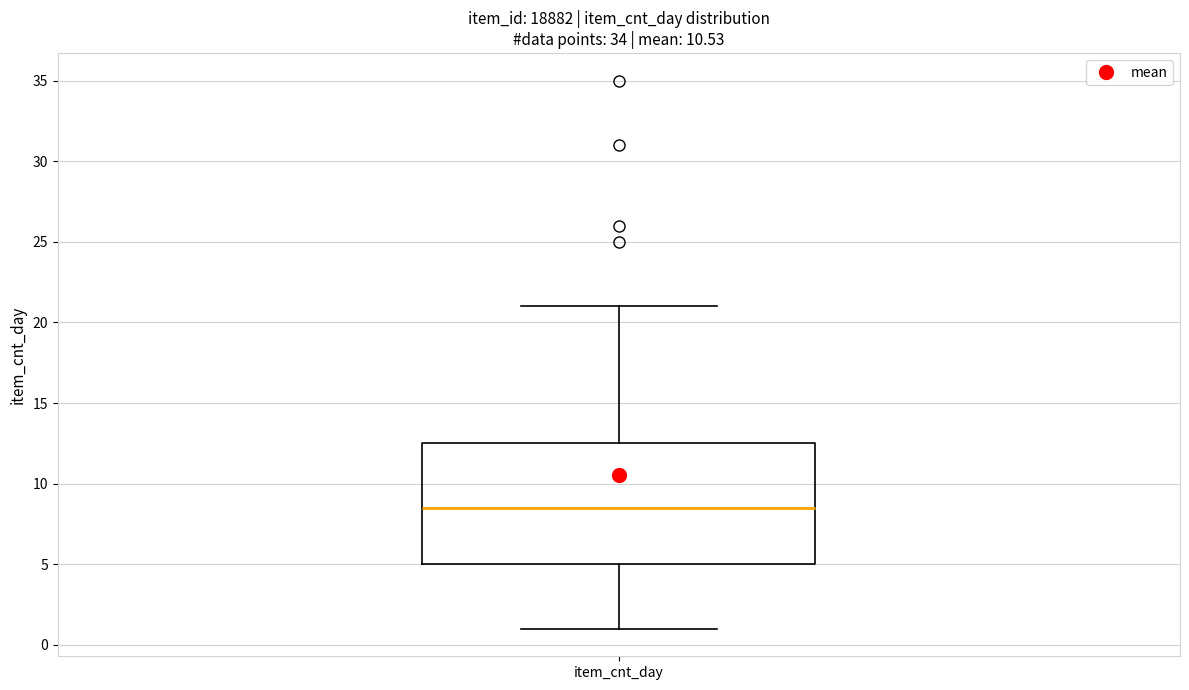

Transcribe this box plot: give where the median line is, the range the box spans, and where the two whiskers end, as read against the y-axis. The values are not printed on the chart, so give them approximately, as read against the axis.

median 8.5, box 5.0 to 12.5, whiskers 1.0 to 21.0